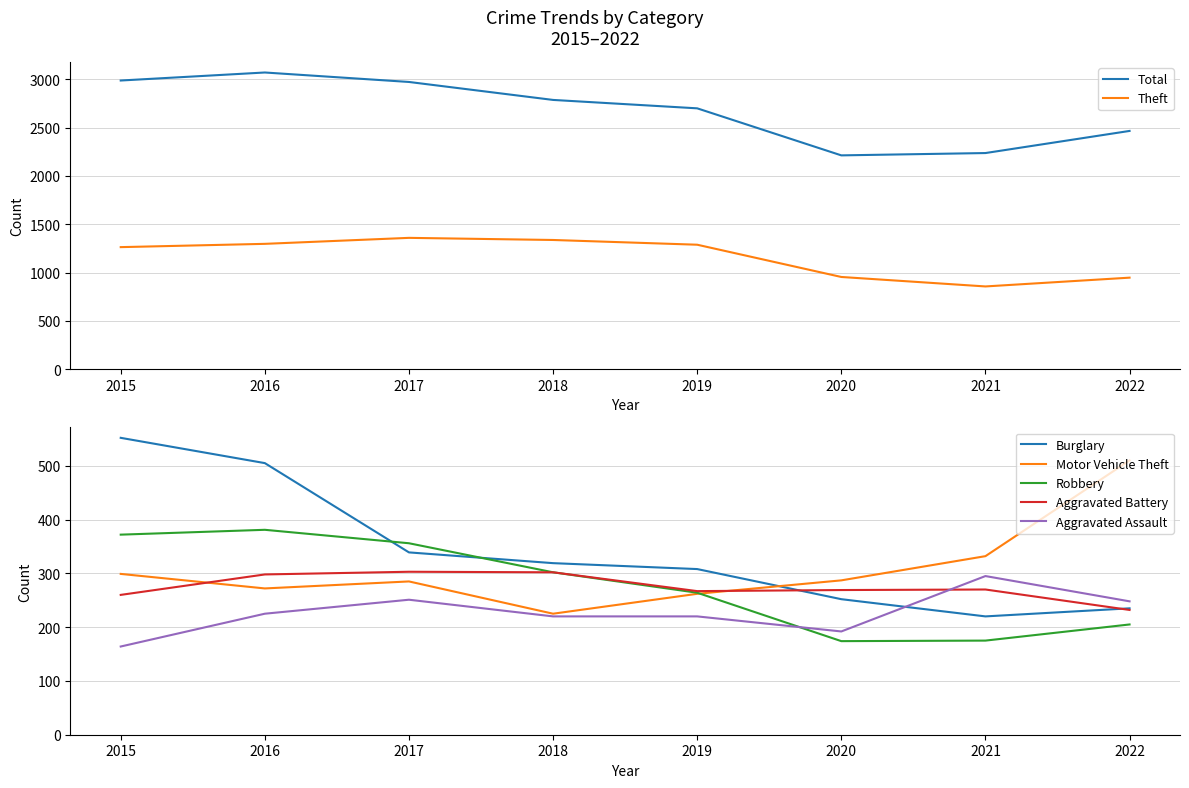

At how many categories does at least one series exceed 892?

7